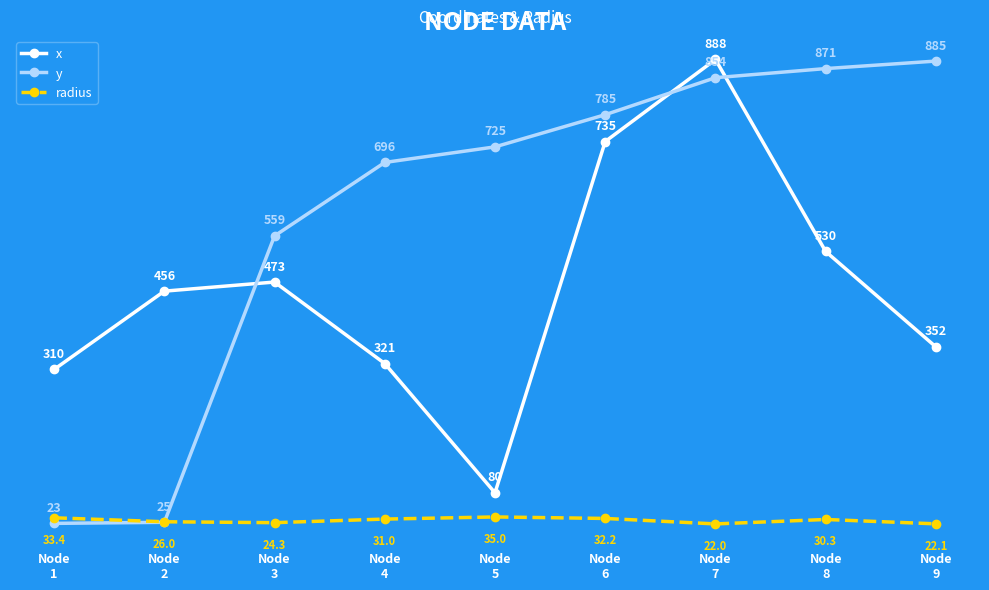

Is this an area chart (filled region under the line)?

No